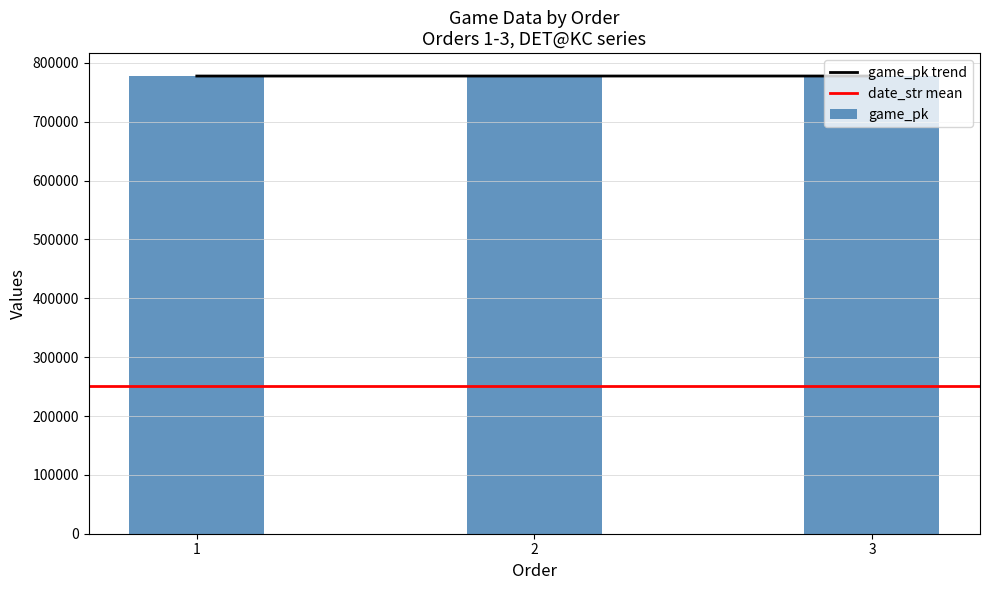

What is the sum of all values?

2333082